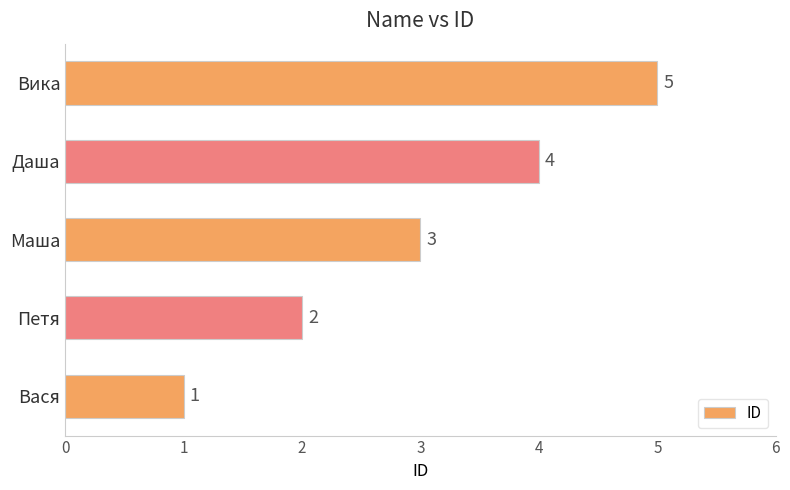

Count the number of data series in this chart.

1